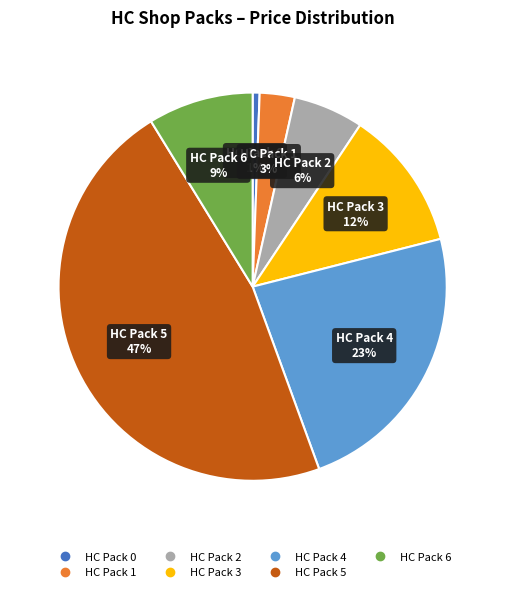

To the nearest percent, what is the average slice percentage?

14%